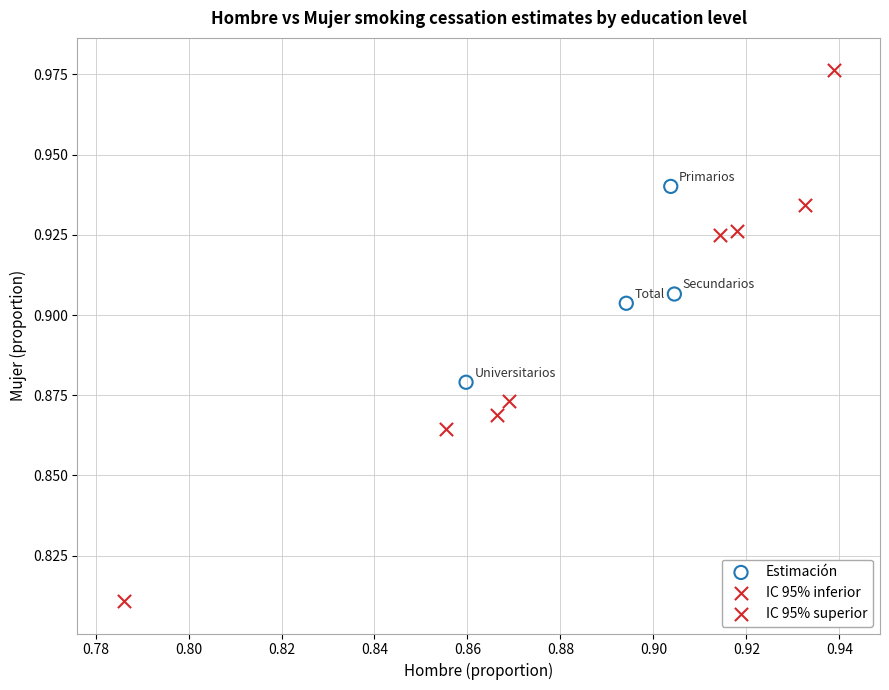

Which series reaches the minimum Y coordinate?

IC 95% inferior